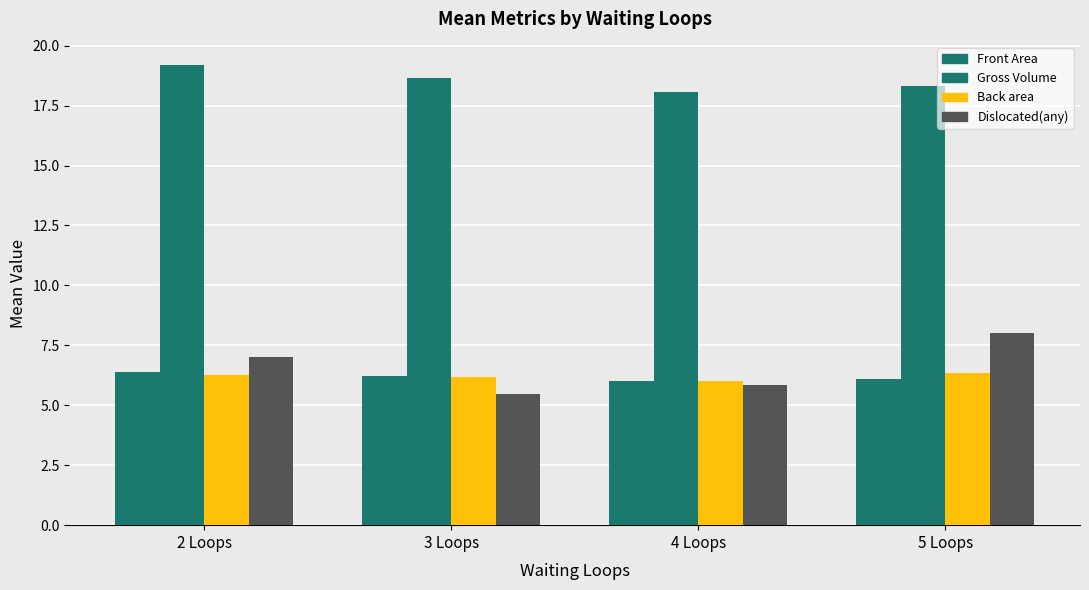

What is the label of the 3rd bar from the right?

3 Loops